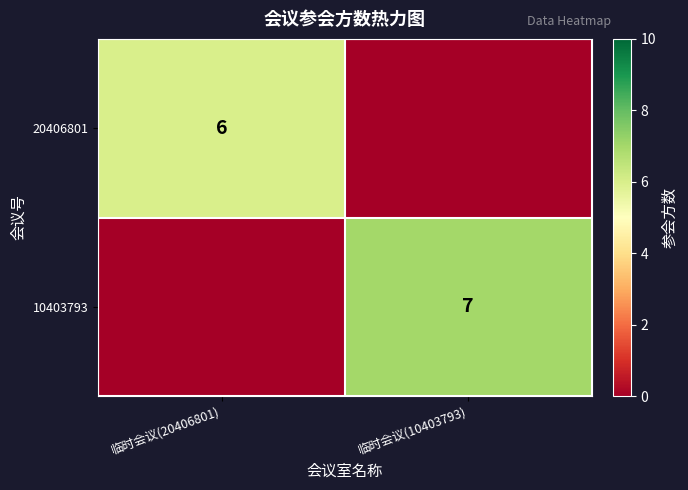

Is the value of 10403793 at 临时会议(10403793) greater than the value of 20406801 at 临时会议(20406801)?

Yes